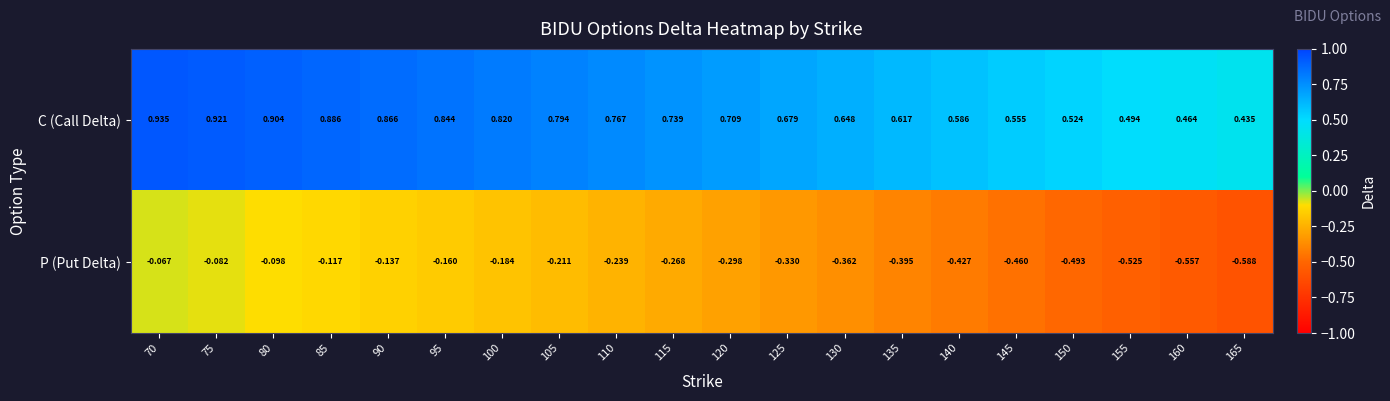

Which series changed the most between 75 and 160?

P (Put Delta)